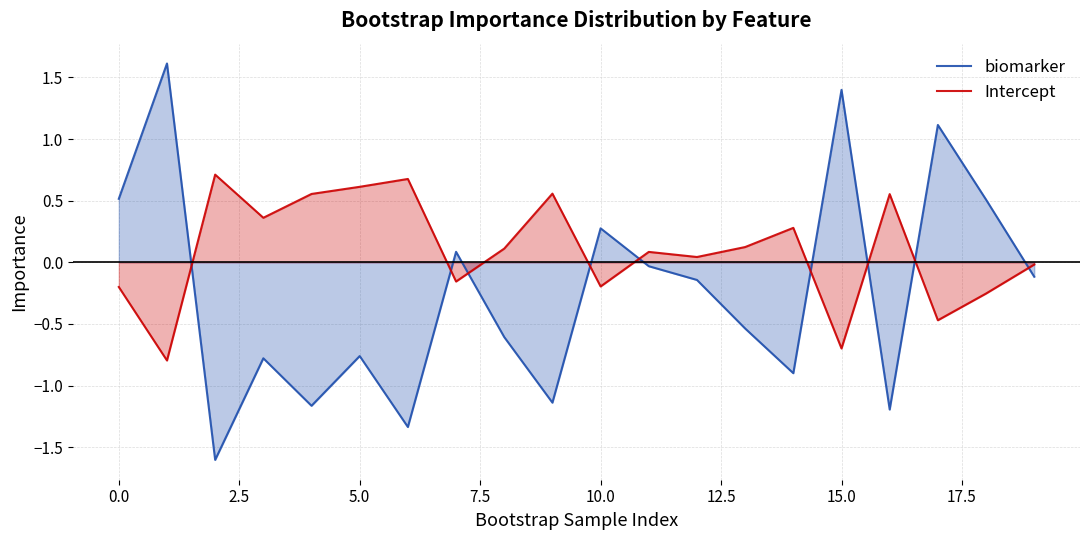

How many series are shown in this chart?

2